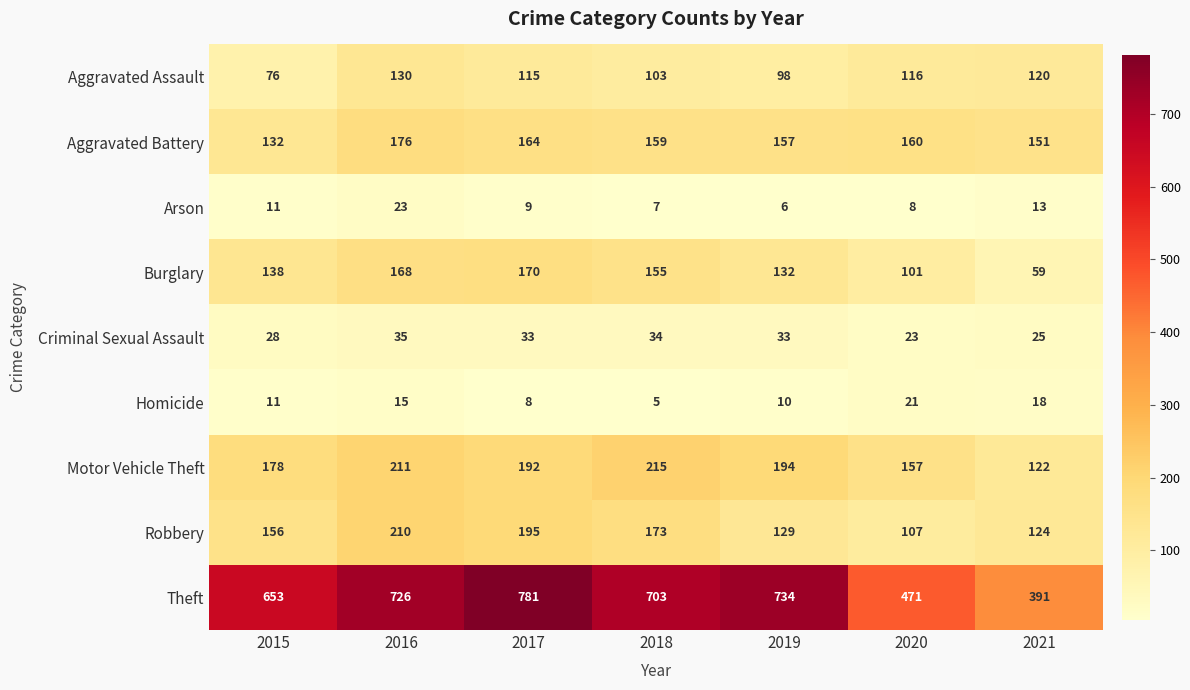

Where does the Theft series first go above 703?

2016